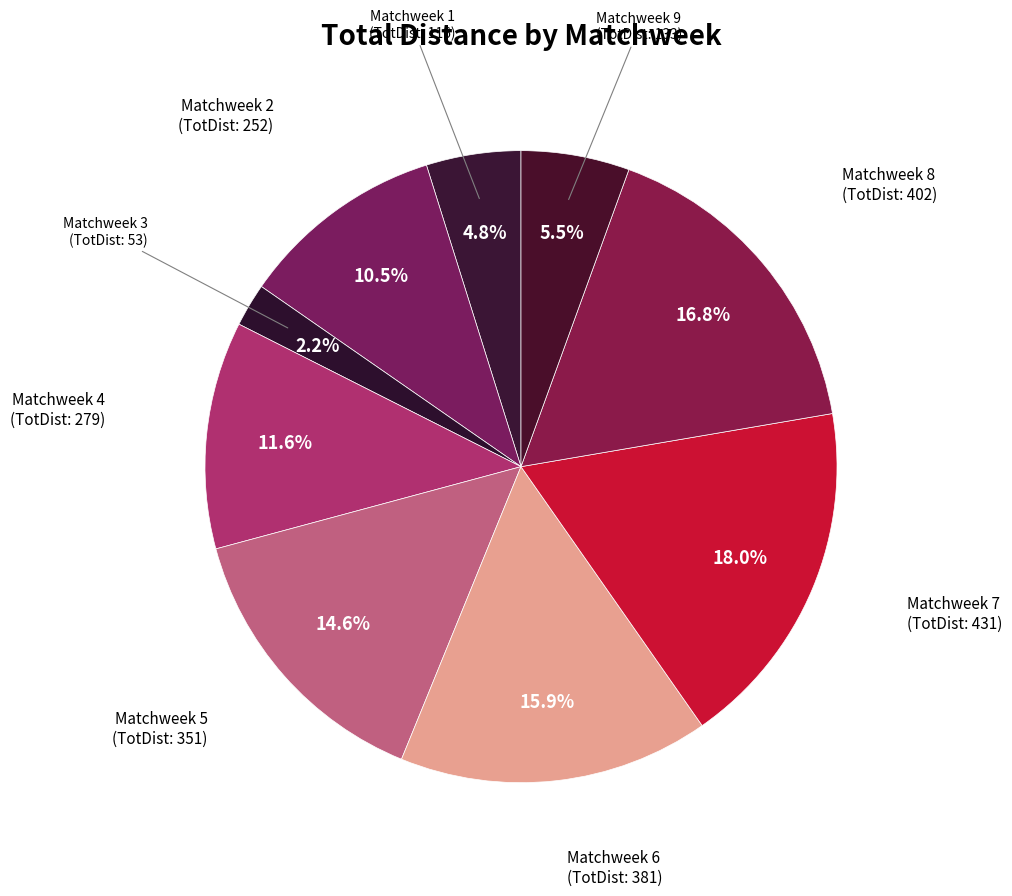

Count the number of slices in the pie.

9